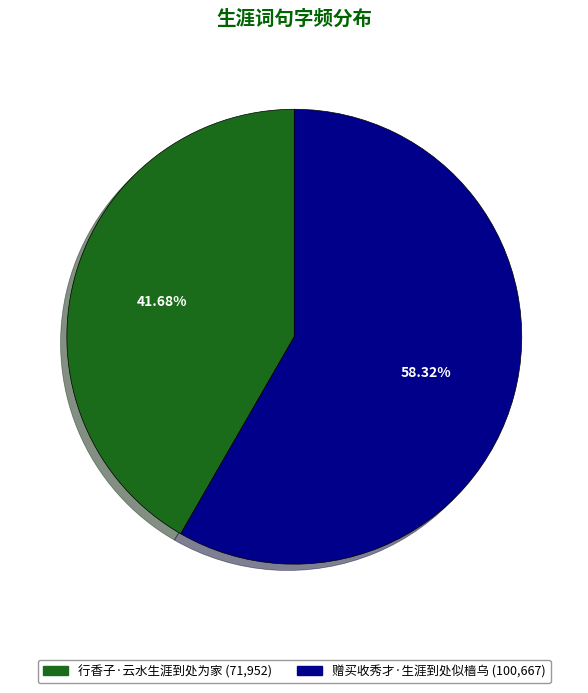

How many slices are in this pie chart?

2